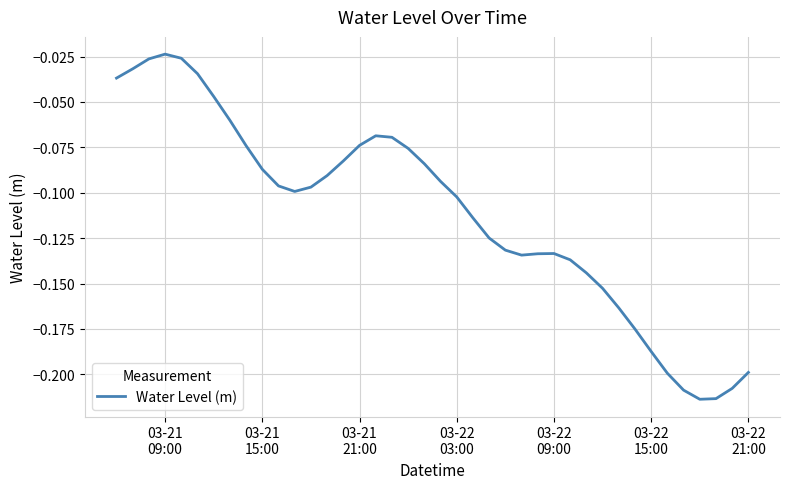

How many lines are shown in the chart?

1